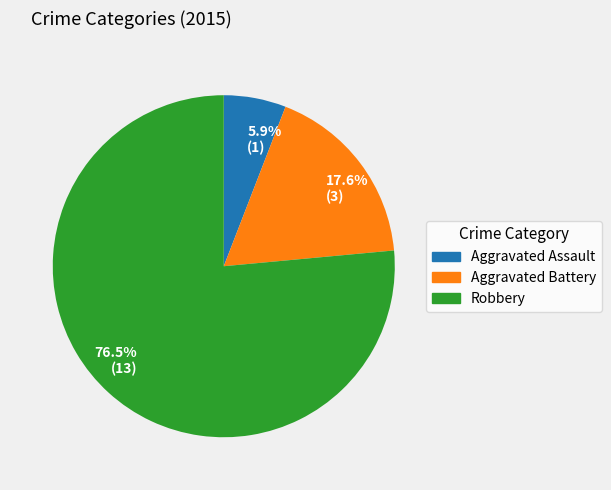

Rank the categories by value from lowest to highest.

Aggravated Assault, Aggravated Battery, Robbery